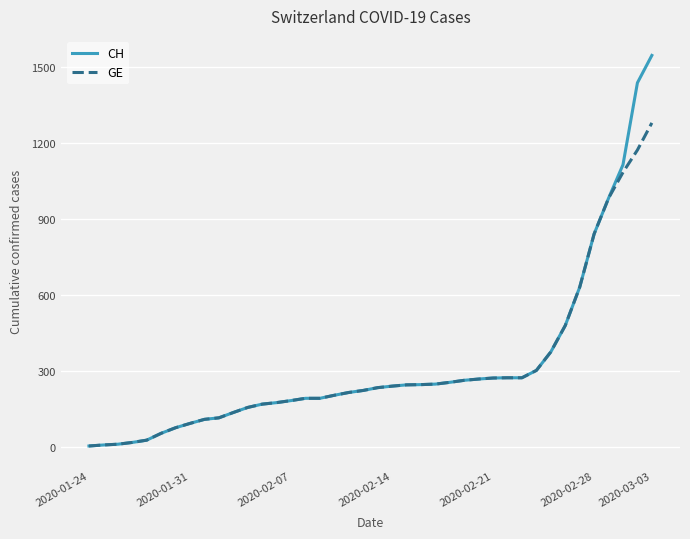

What is the difference between the second highest and second lowest values in the GE series?

1163